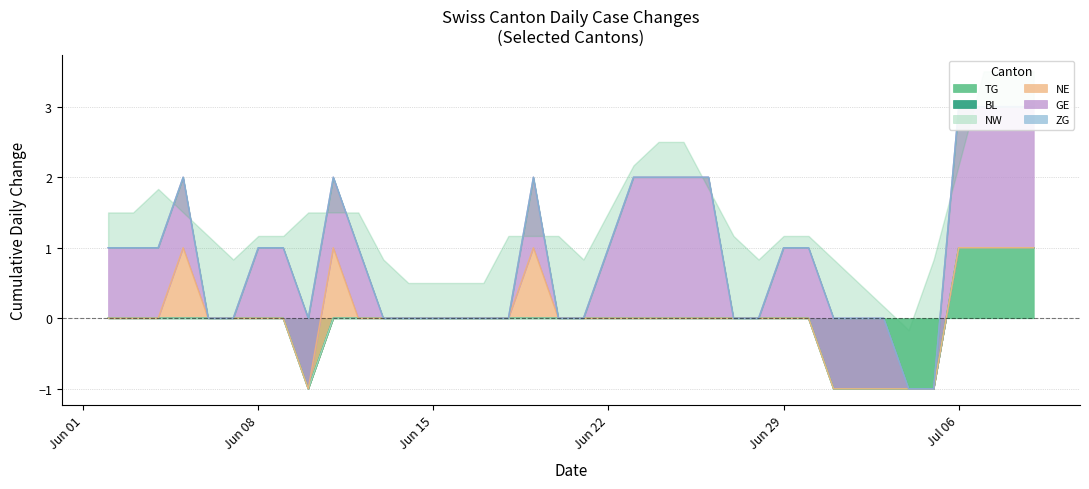

How many data points in GE are less than 1?

14